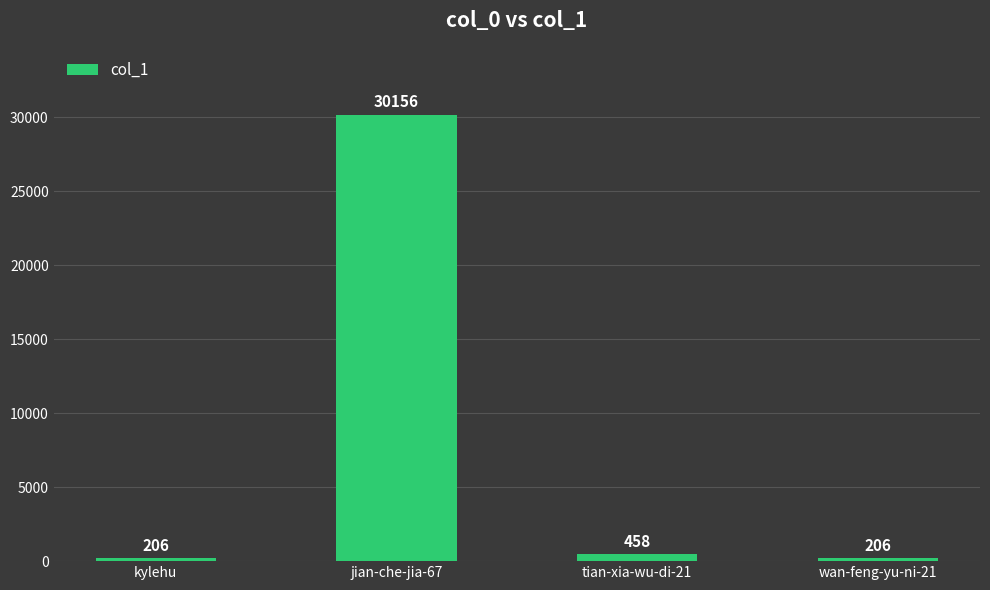

What is the difference between the second highest and minimum values?

252